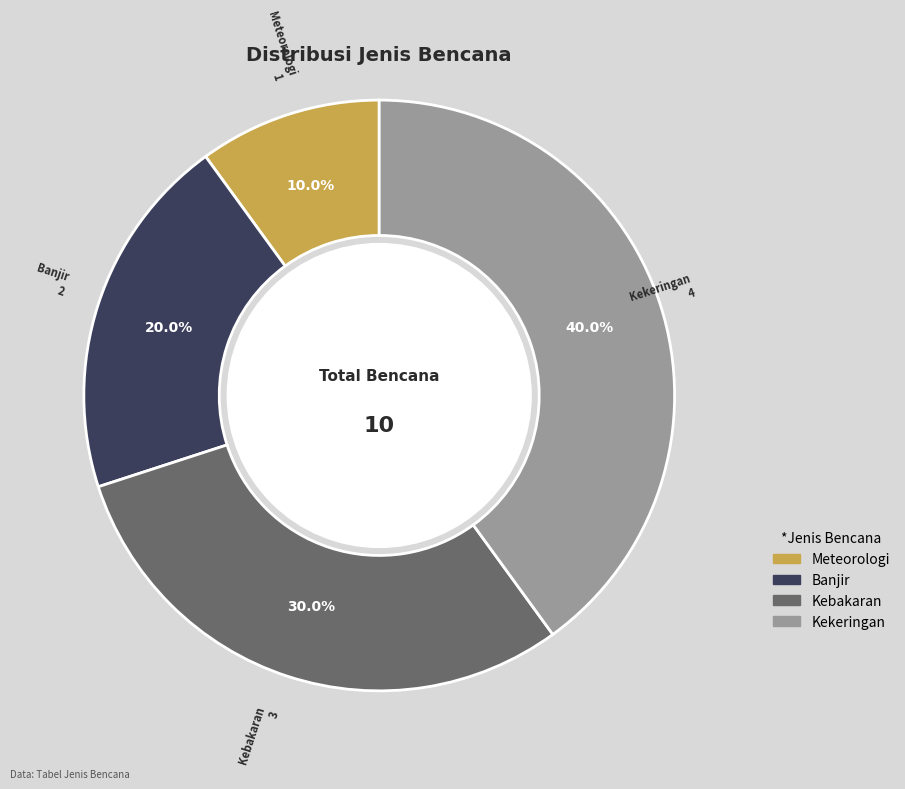

Is Kebakaran the majority of the pie?

No